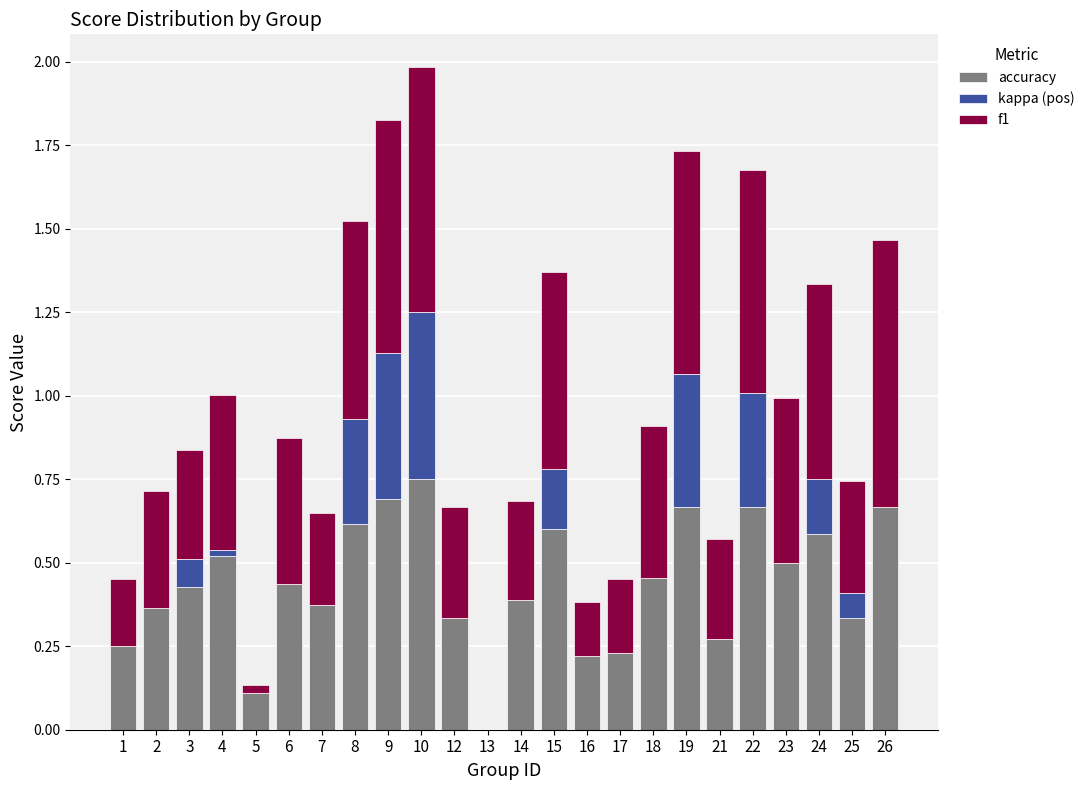

The value of accuracy at 4 is 0.3. True or false?

False